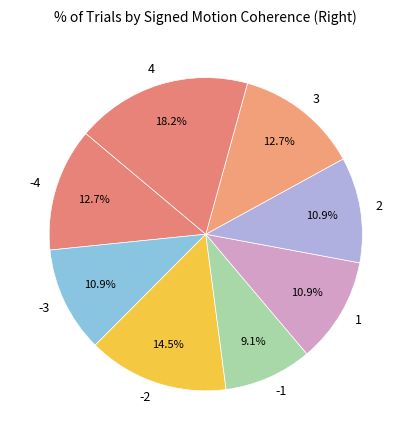

How many segments does this pie chart have?

8